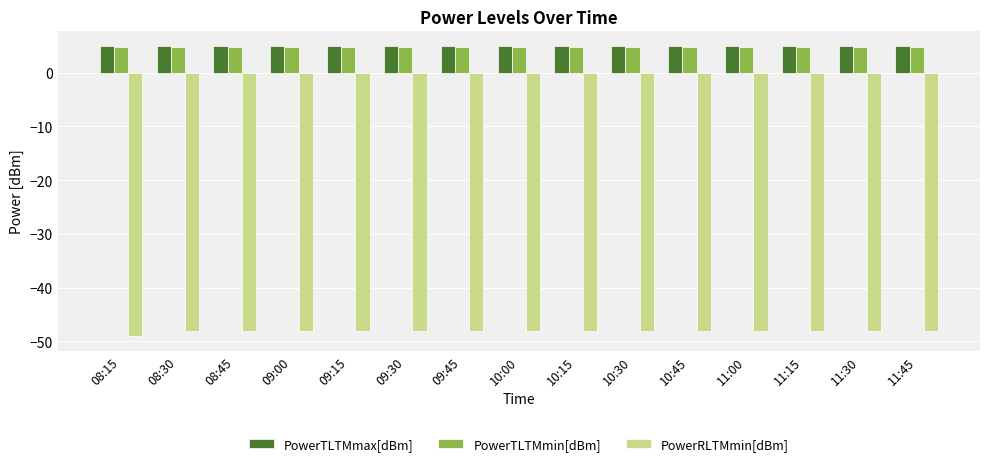

Does the chart contain any negative values?

Yes